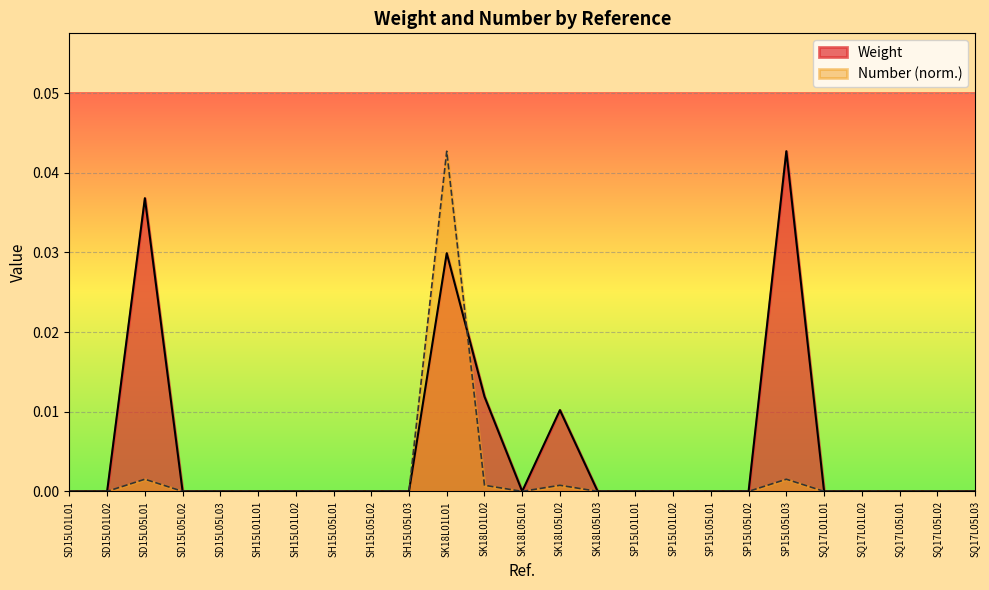

The value of Number at SQ17L05L03 is 0.0. True or false?

True